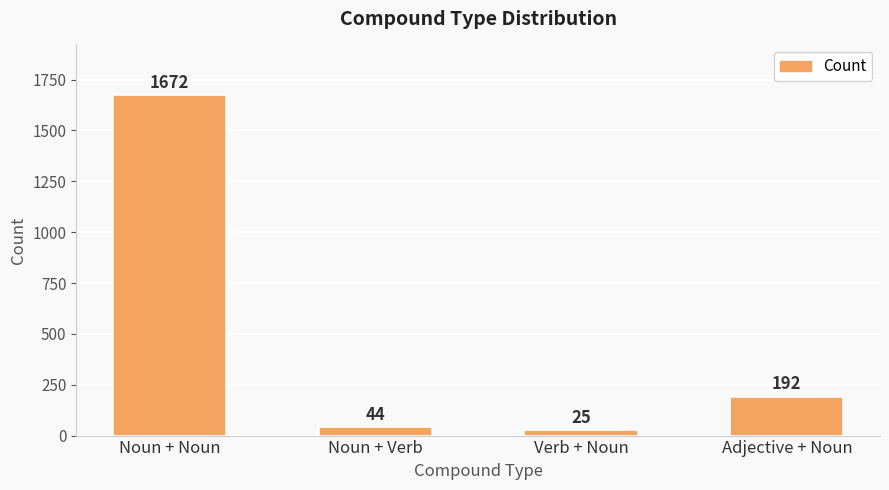

What is the difference between the maximum and minimum values?

1647